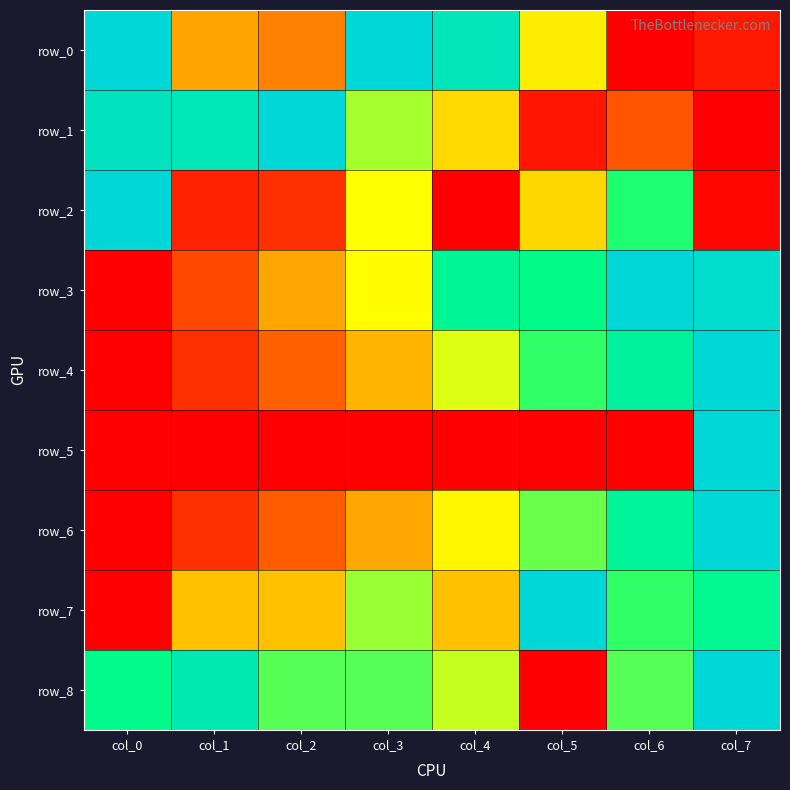

How many values in row_7 are above zero?

7